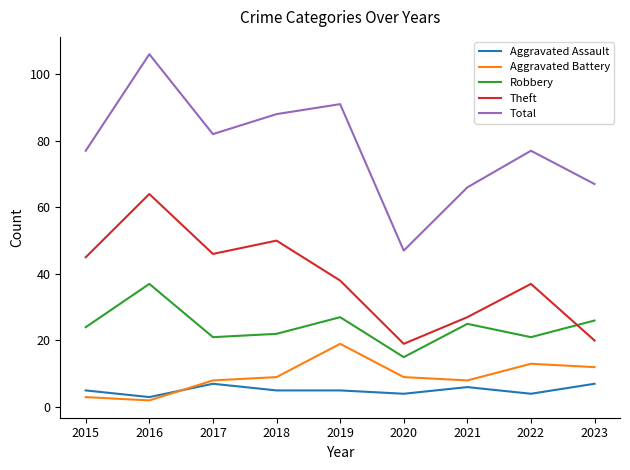

True or false: Robbery and Aggravated Battery cross at least once.

False